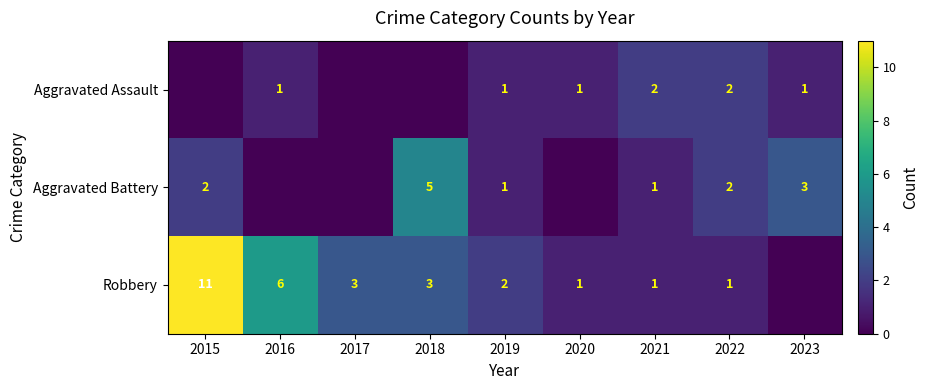

The value of Aggravated Battery at 2021 is 2. True or false?

False